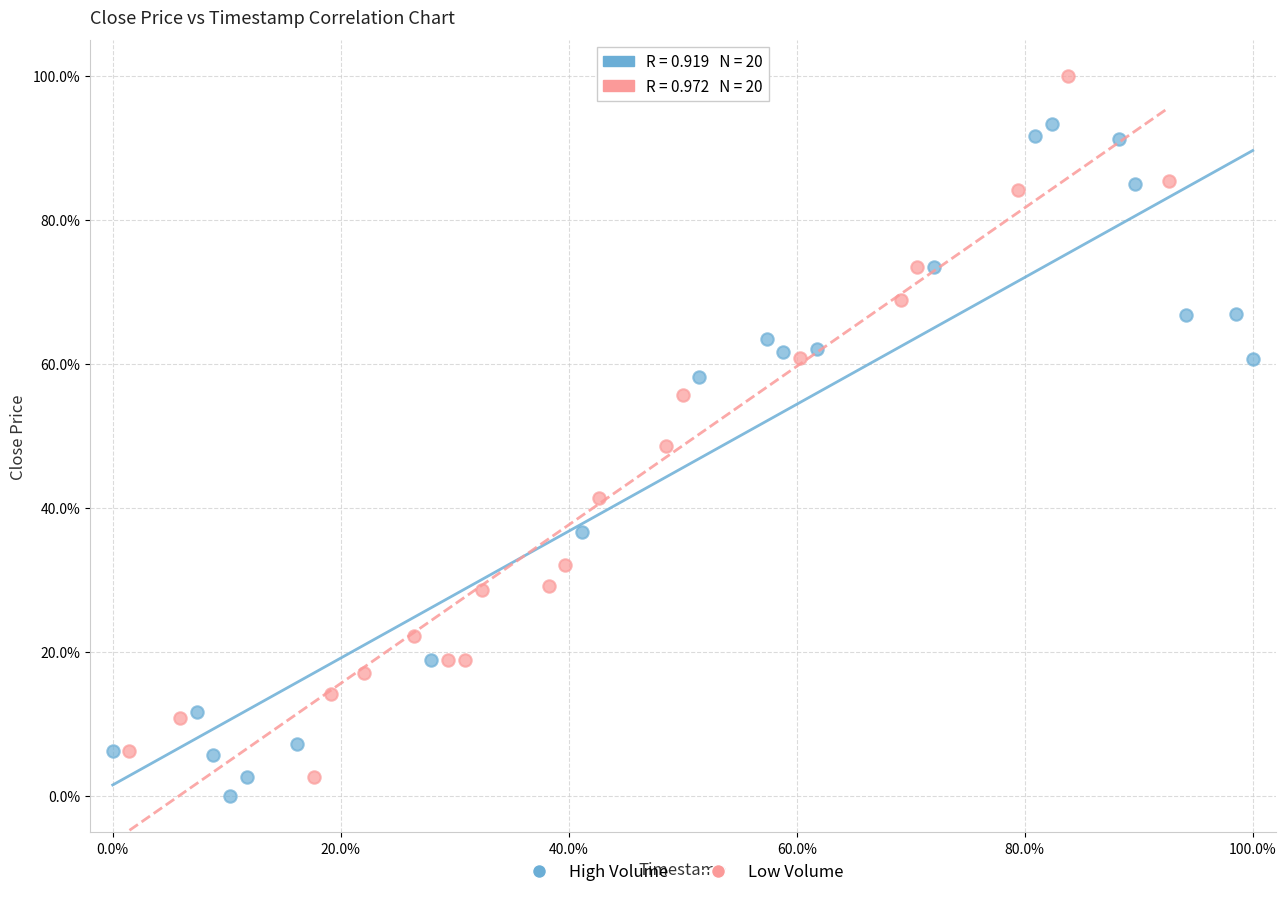

Which series contains the highest Y value?

Low Volume